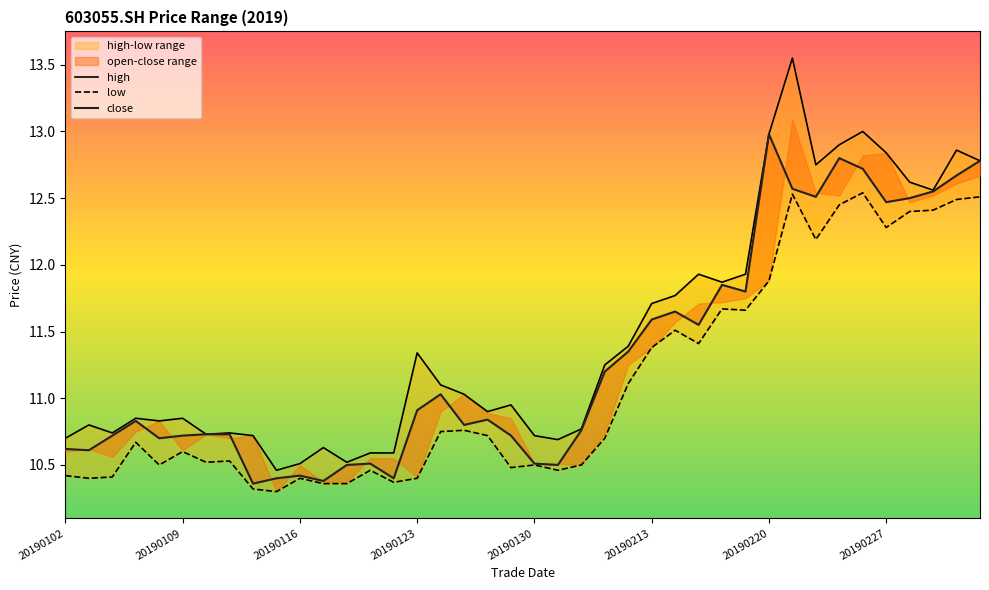

True or false: high and open intersect in this chart.

False